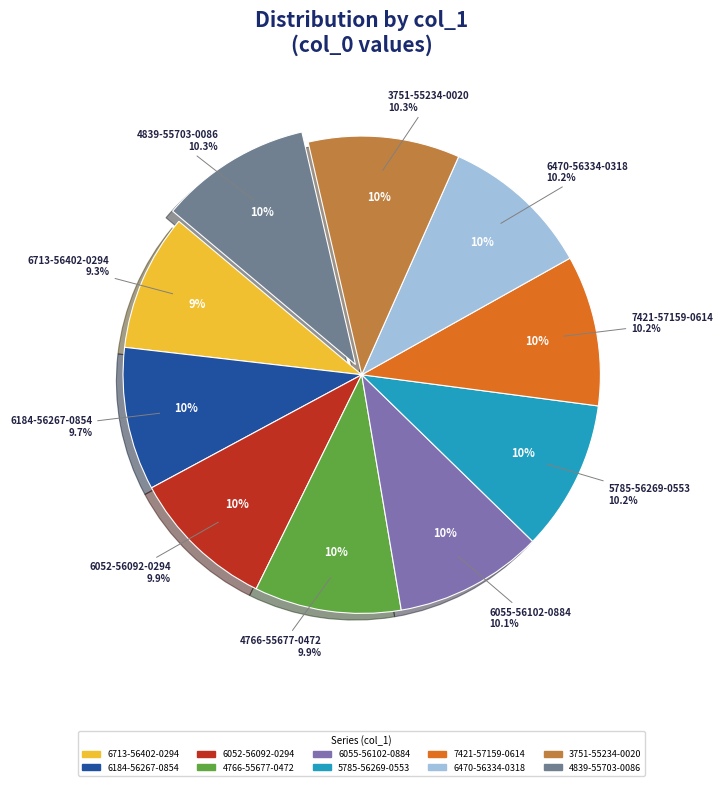

The 5785-56269-0553 slice represents 23% of the pie. True or false?

False